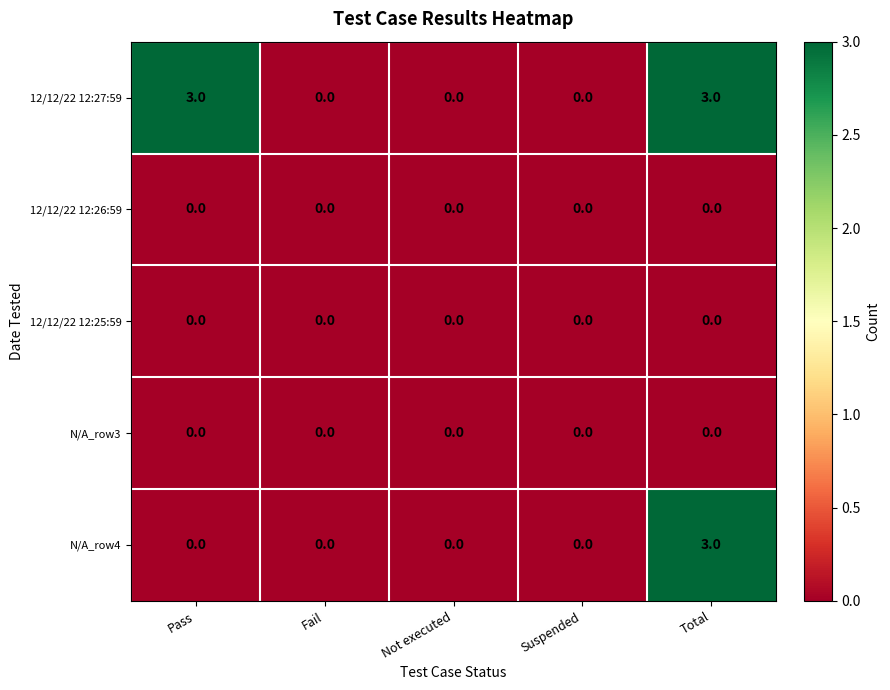

What is the maximum value shown in the chart?

3